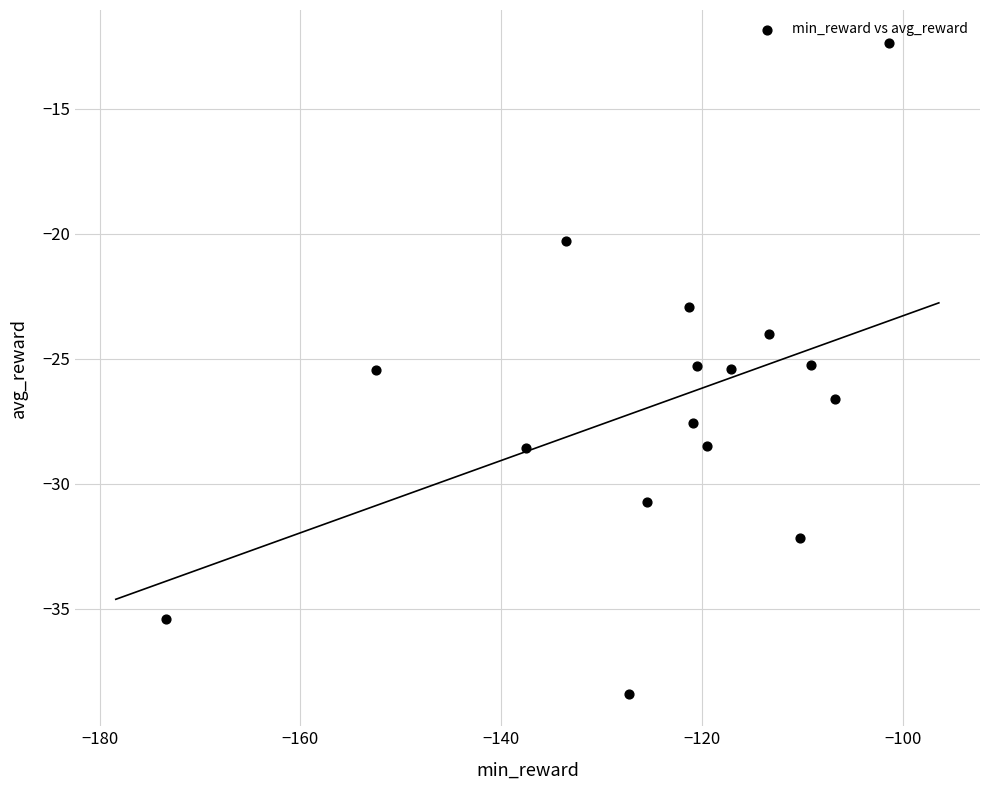

What is the range of X values (max minus min)?

72.0